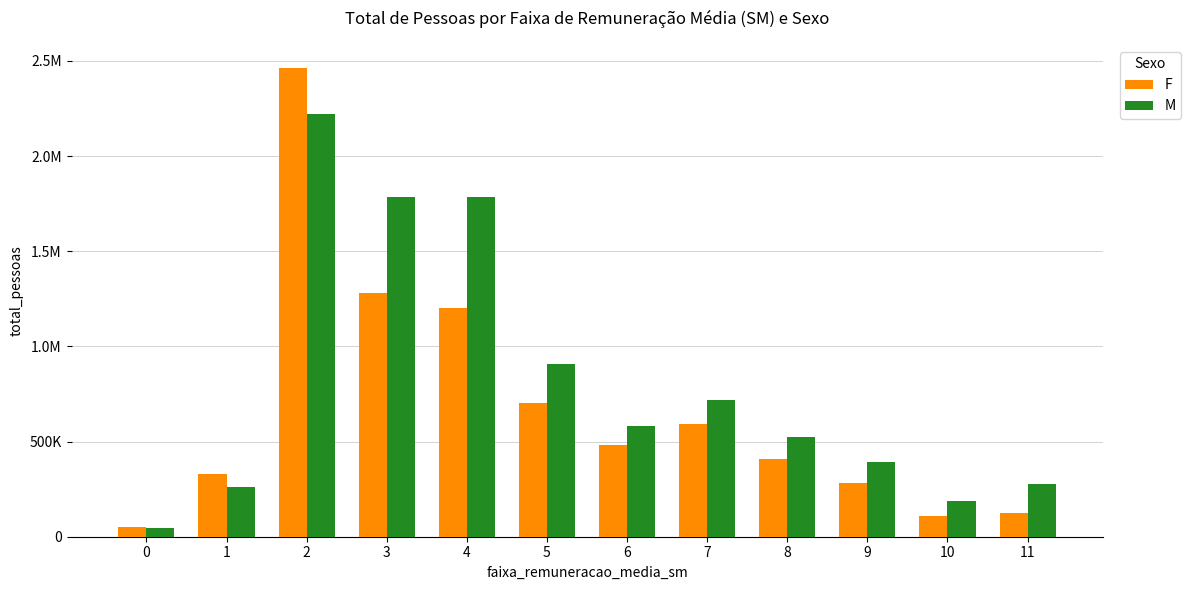

Where is M nearest to the value 1131570?

5